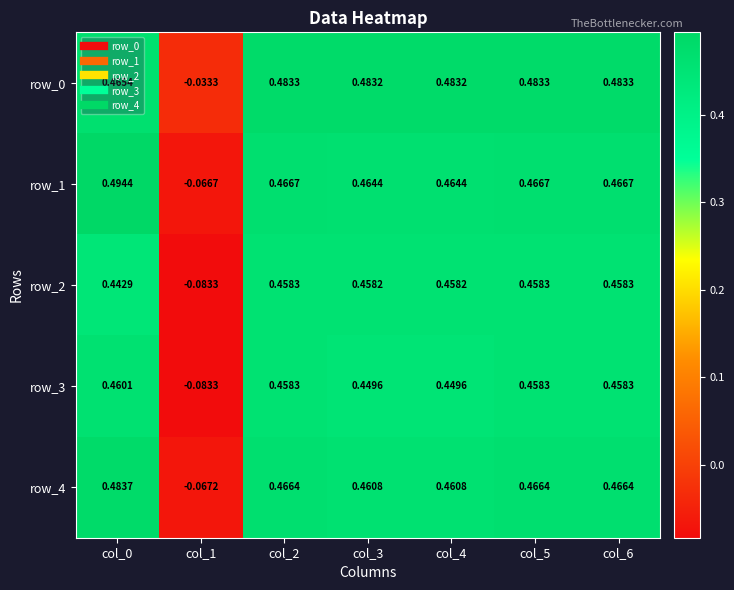

Where is row_1 nearest to the value 0?

col_1